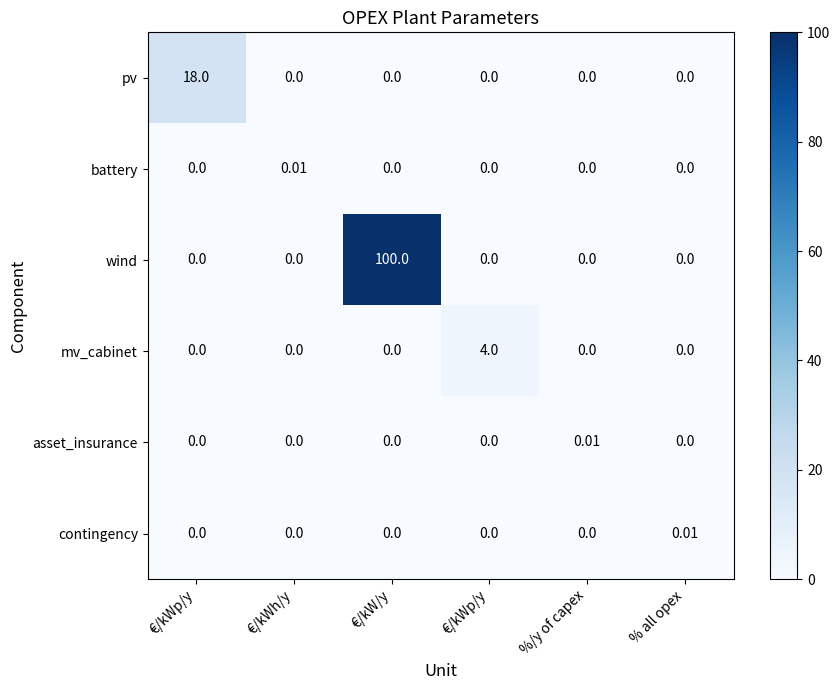

Reading right to left, transcribe all the data shown in this chart.

pv: % all opex=0.0	%/y of capex=0.0	€/kWp/y=0.0	€/kW/y=0.0	€/kWh/y=0.0	€/kWp/y=18.0
battery: % all opex=0.0	%/y of capex=0.0	€/kWp/y=0.0	€/kW/y=0.0	€/kWh/y=0.0	€/kWp/y=0.0
wind: % all opex=0.0	%/y of capex=0.0	€/kWp/y=0.0	€/kW/y=100.0	€/kWh/y=0.0	€/kWp/y=0.0
mv_cabinet: % all opex=0.0	%/y of capex=0.0	€/kWp/y=4.0	€/kW/y=0.0	€/kWh/y=0.0	€/kWp/y=0.0
asset_insurance: % all opex=0.0	%/y of capex=0.0	€/kWp/y=0.0	€/kW/y=0.0	€/kWh/y=0.0	€/kWp/y=0.0
contingency: % all opex=0.0	%/y of capex=0.0	€/kWp/y=0.0	€/kW/y=0.0	€/kWh/y=0.0	€/kWp/y=0.0